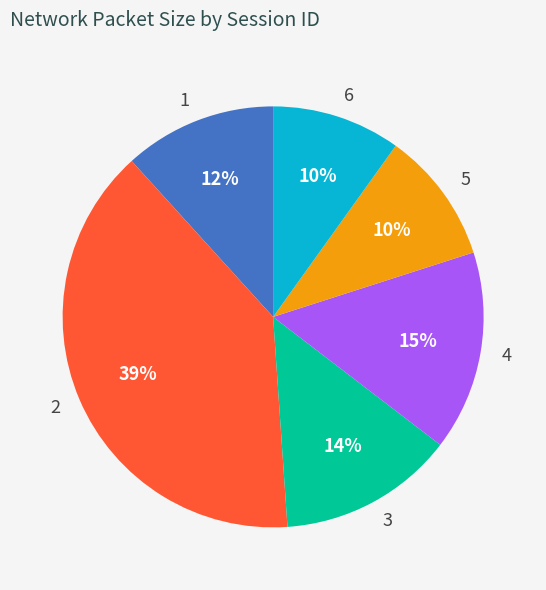

To the nearest percent, what is the difference between the largest and smallest slice percentages?

29%